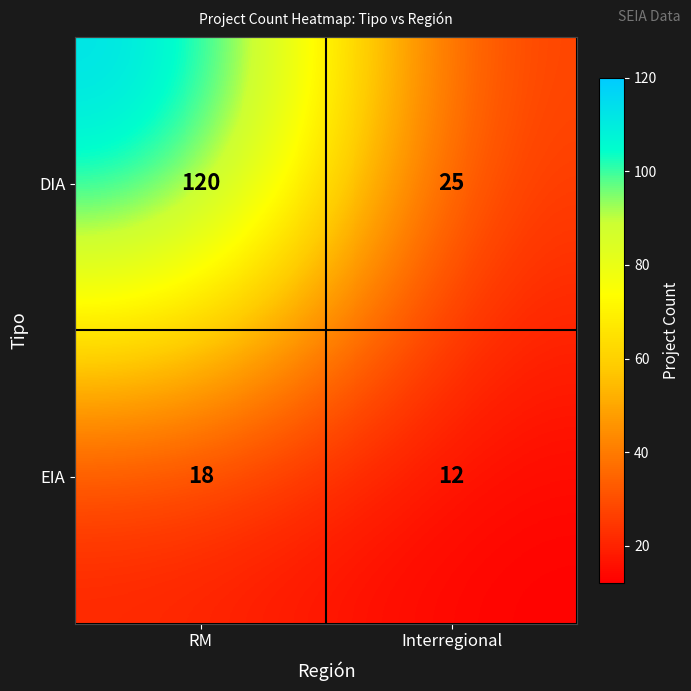

Where is DIA nearest to the value 72?

Interregional